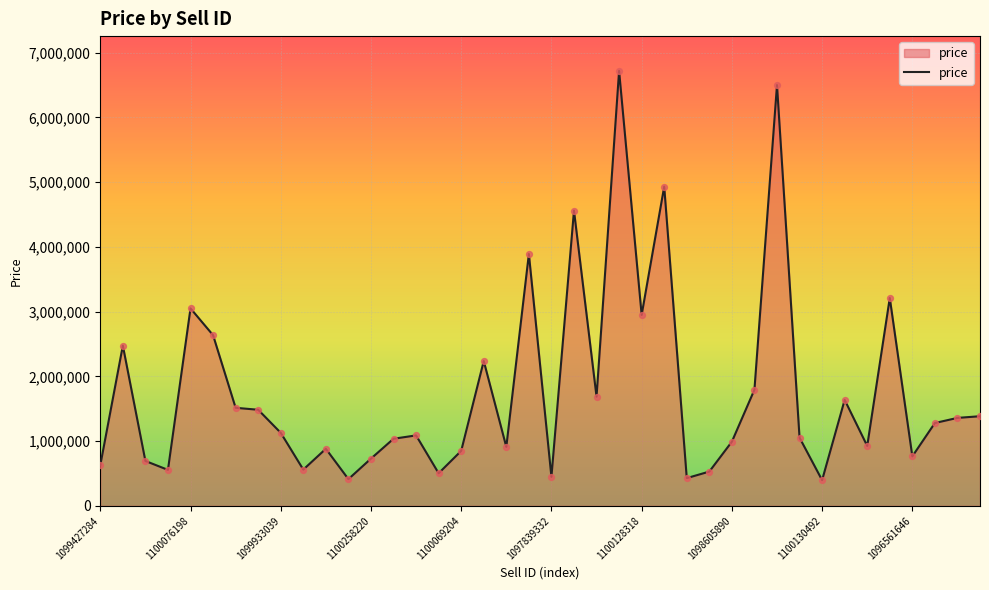

What is the greatest value displayed?

6719798.8